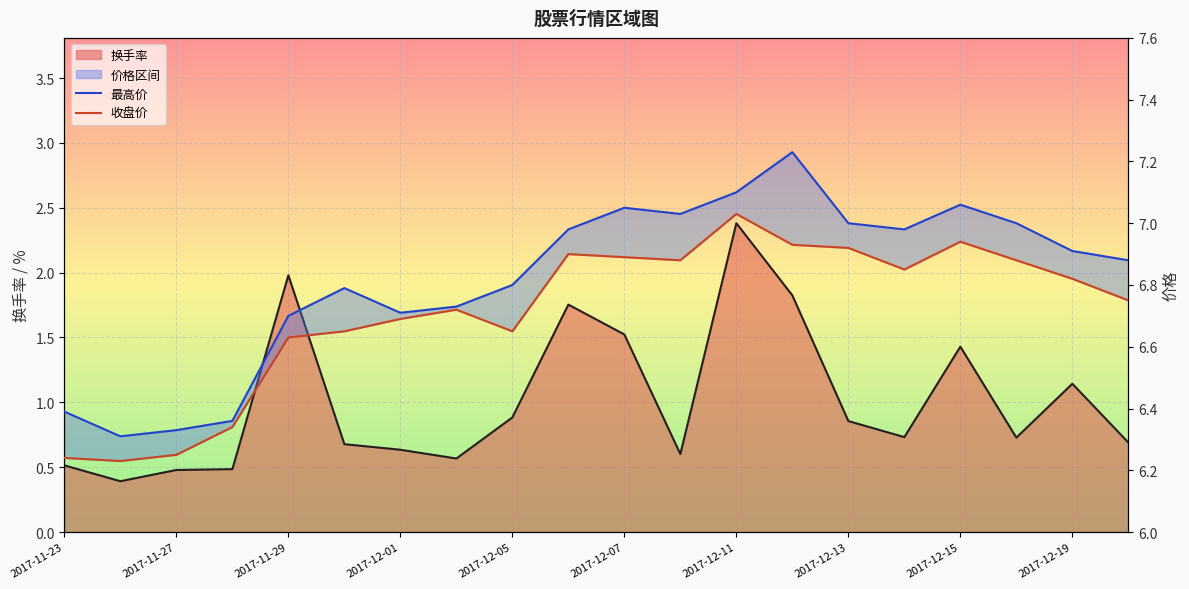

True or false: 最高价 has a value of 6.4 at 2017-11-23.

True